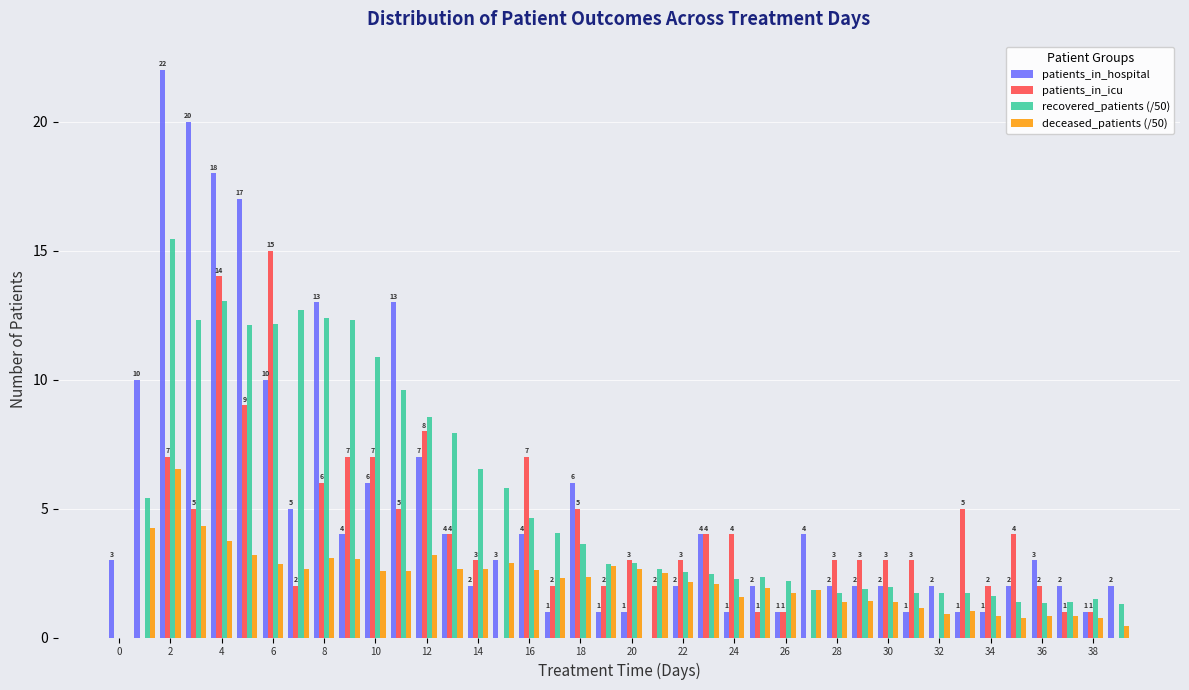

Count the number of categories in the chart.

40